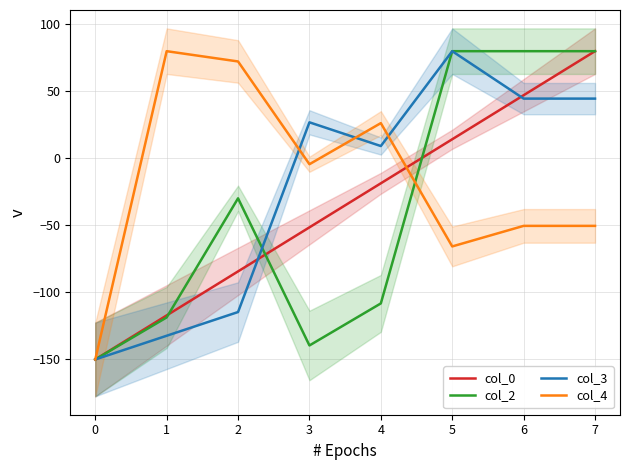

What is the difference between the maximum and minimum values in the col_4 series?

230.0